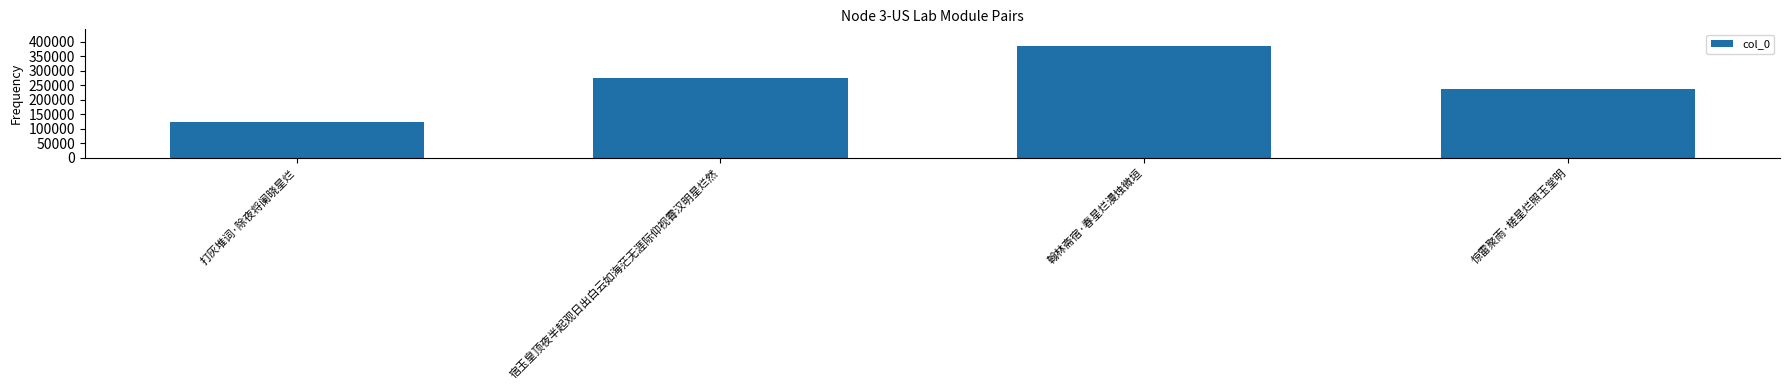

Reading left to right, what are all the values shown in this chart?

打灰堆词·除夜将阑晓星烂=123791	宿玉皇顶夜半起观日出白云如海茫无涯际仰视霄汉明星烂然=277057	翰林斋宿·春星烂漫烛微垣=385249	惊雷聚雨·槎星烂照玉堂明=237622